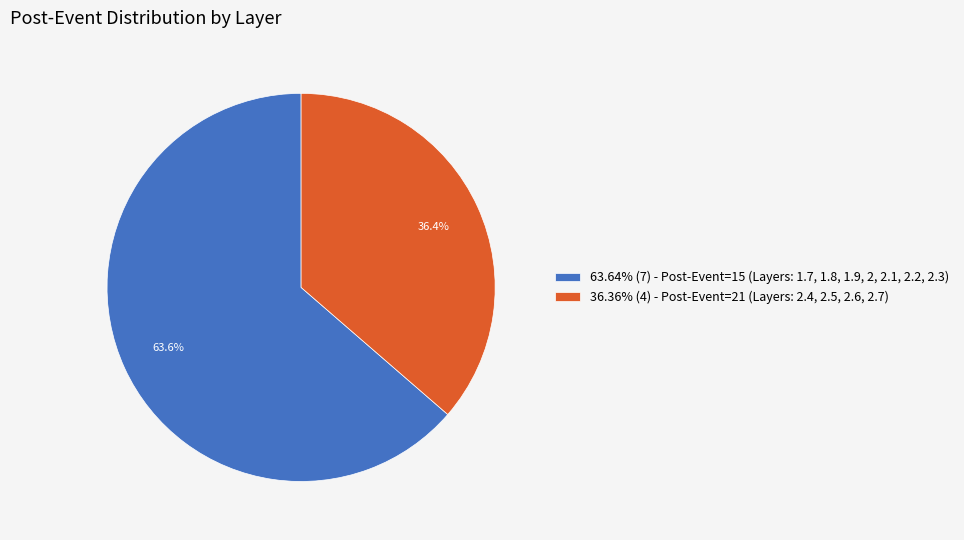

Approximately how many times larger is the value at 36.36% (4) - Post-Event=21 (Layers: 2.4, 2.5, 2.6, 2.7) compared to 63.64% (7) - Post-Event=15 (Layers: 1.7, 1.8, 1.9, 2, 2.1, 2.2, 2.3)?

0.6